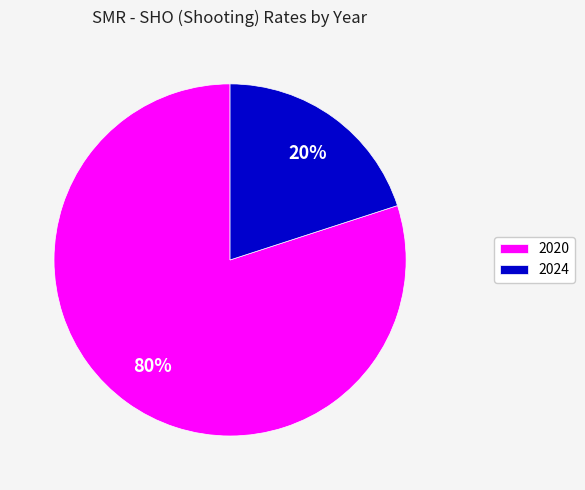

How many slices are in this pie chart?

2